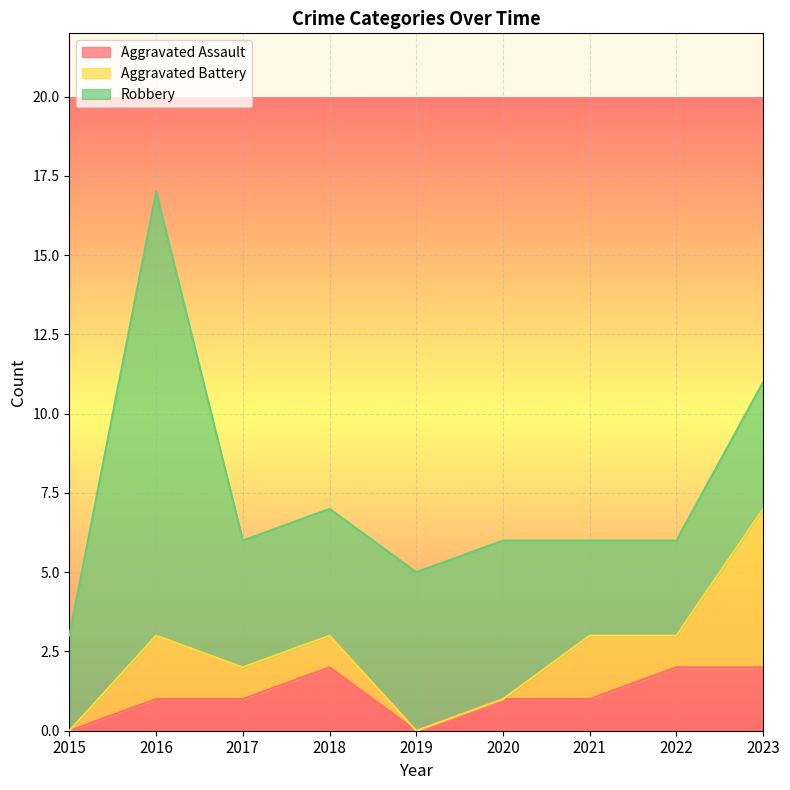

Is the value of Aggravated Assault at 2020 greater than the value of Robbery at 2017?

No